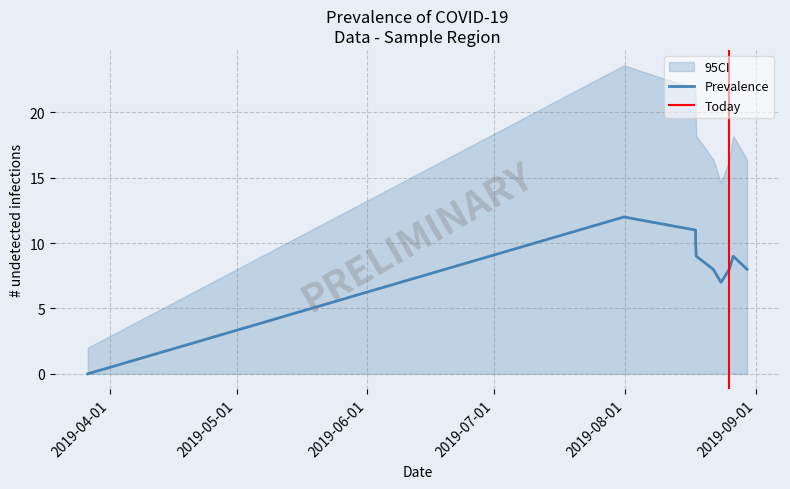

What is the maximum value for Prevalence?

12